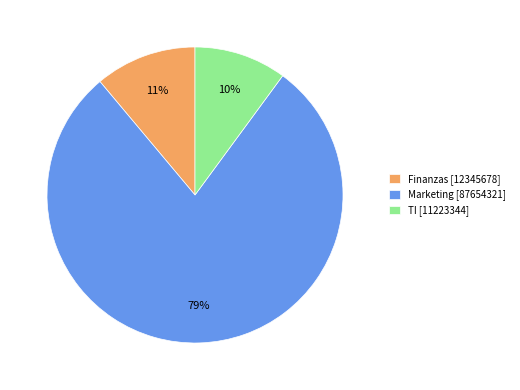

How many segments does this pie chart have?

3